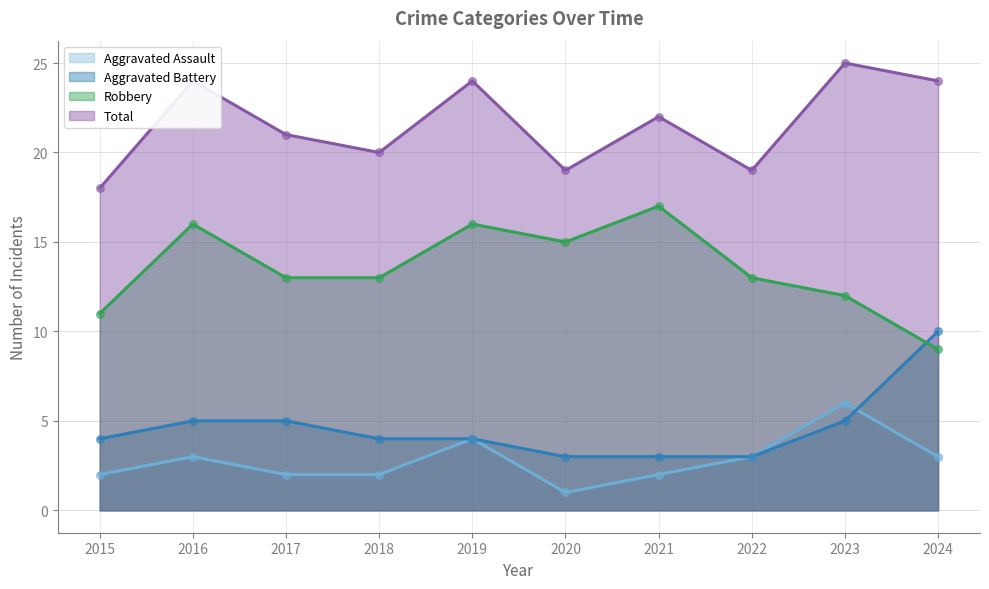

Is the value of Robbery at 2016 greater than the value of Aggravated Battery at 2020?

Yes